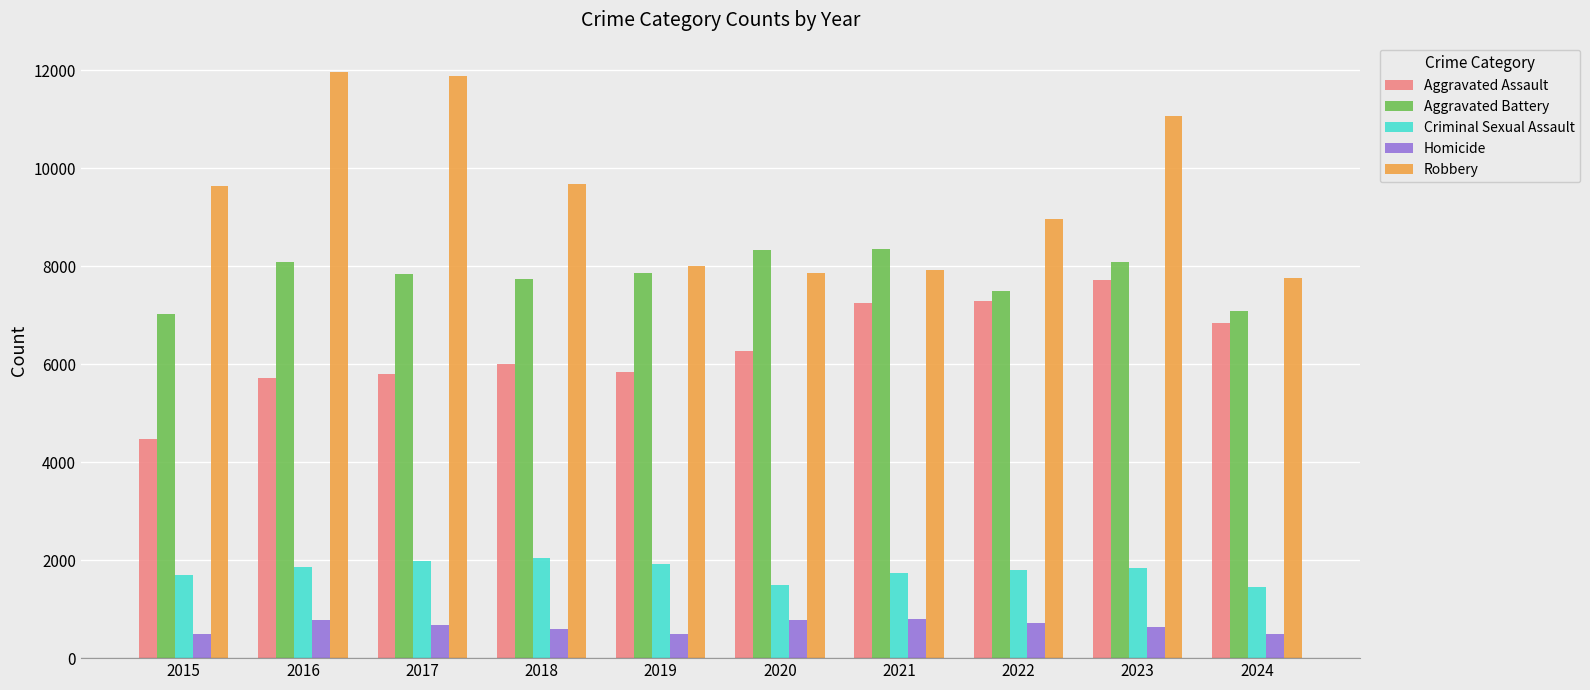

What is the difference between the maximum and minimum values in the Aggravated Battery series?

1328